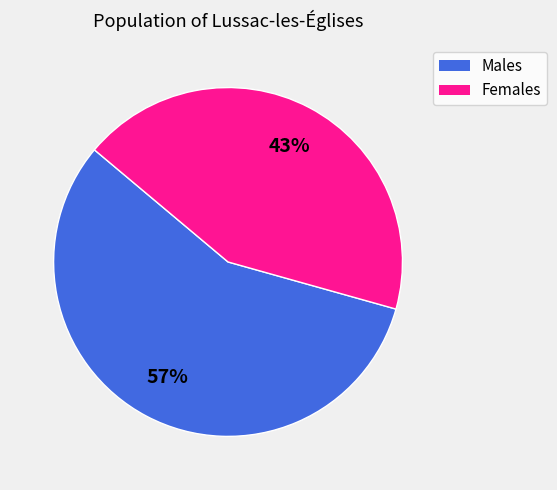

Does any single category account for the majority?

Yes